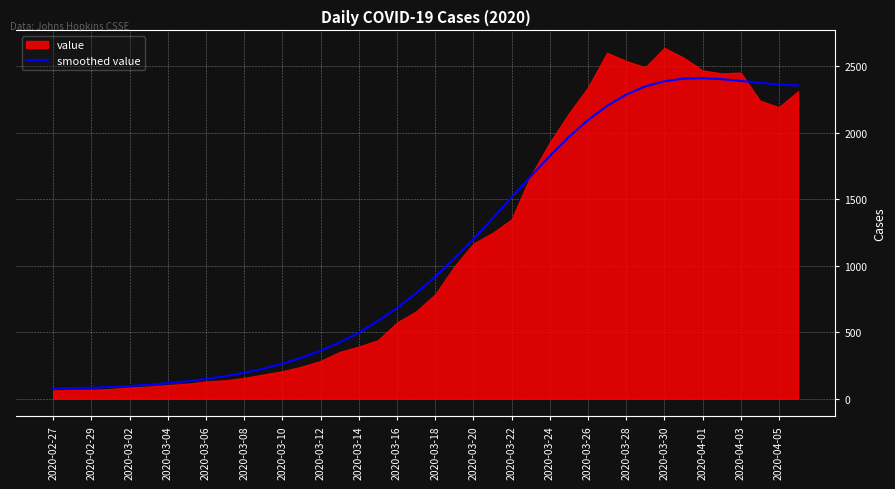

At which label is smoothed value closest to 1243?

2020-03-20